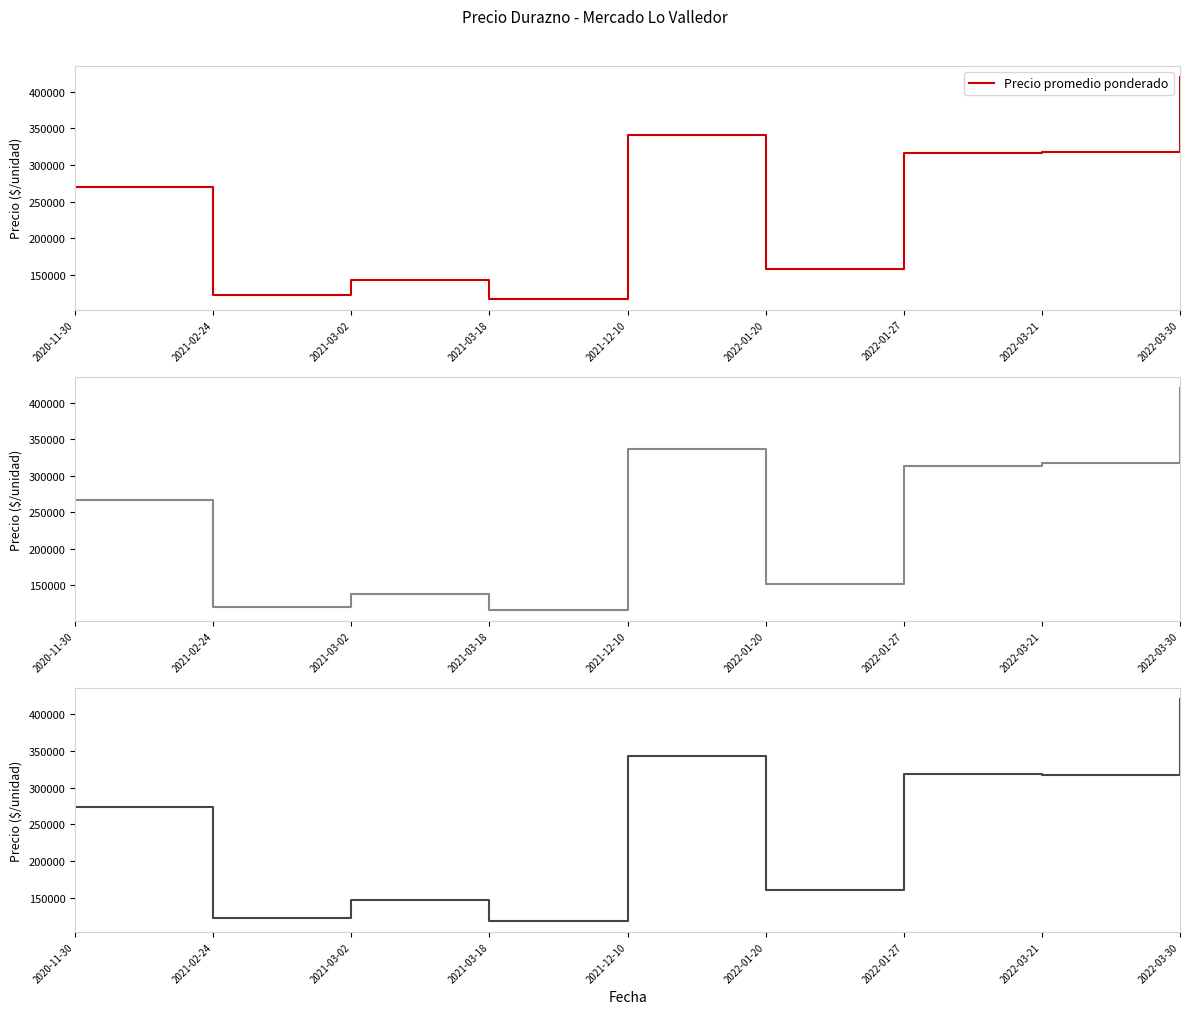

What is the approximate value of Precio maximo at 2021-02-24?

123200.0